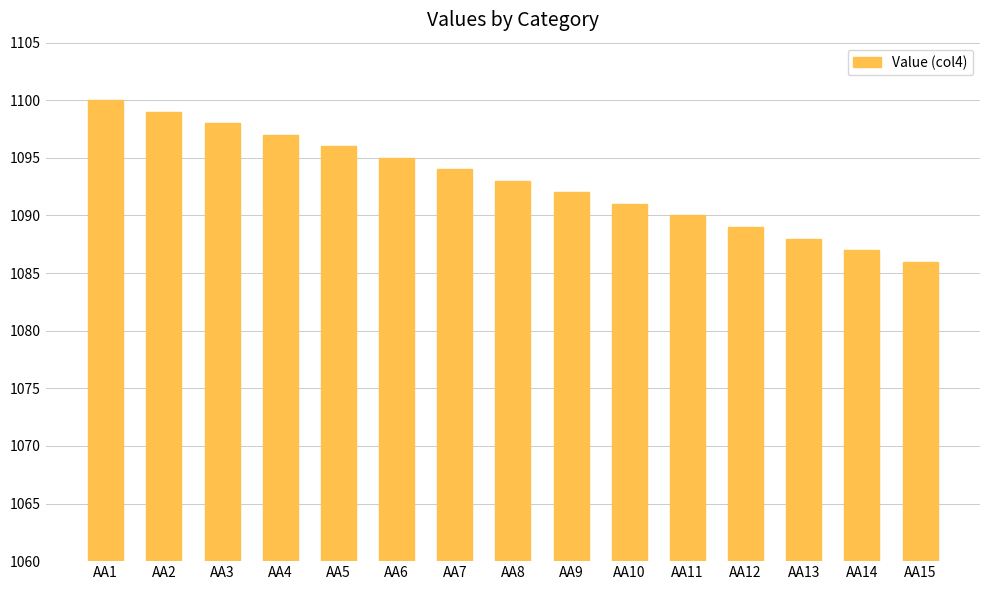

What is the difference between the maximum and minimum values?

14